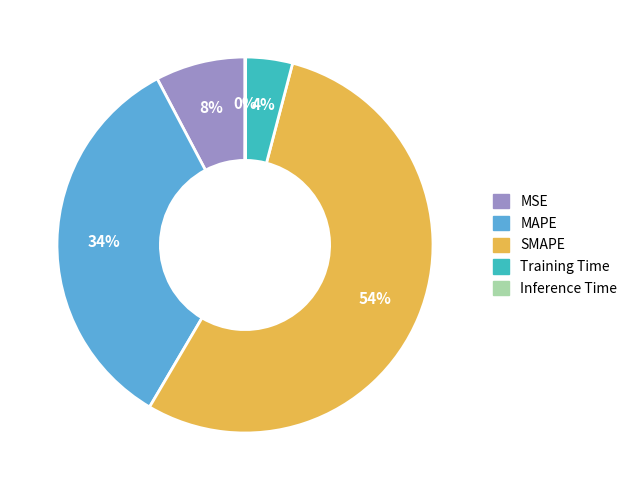

True or false: MSE accounts for 16% of the total.

False